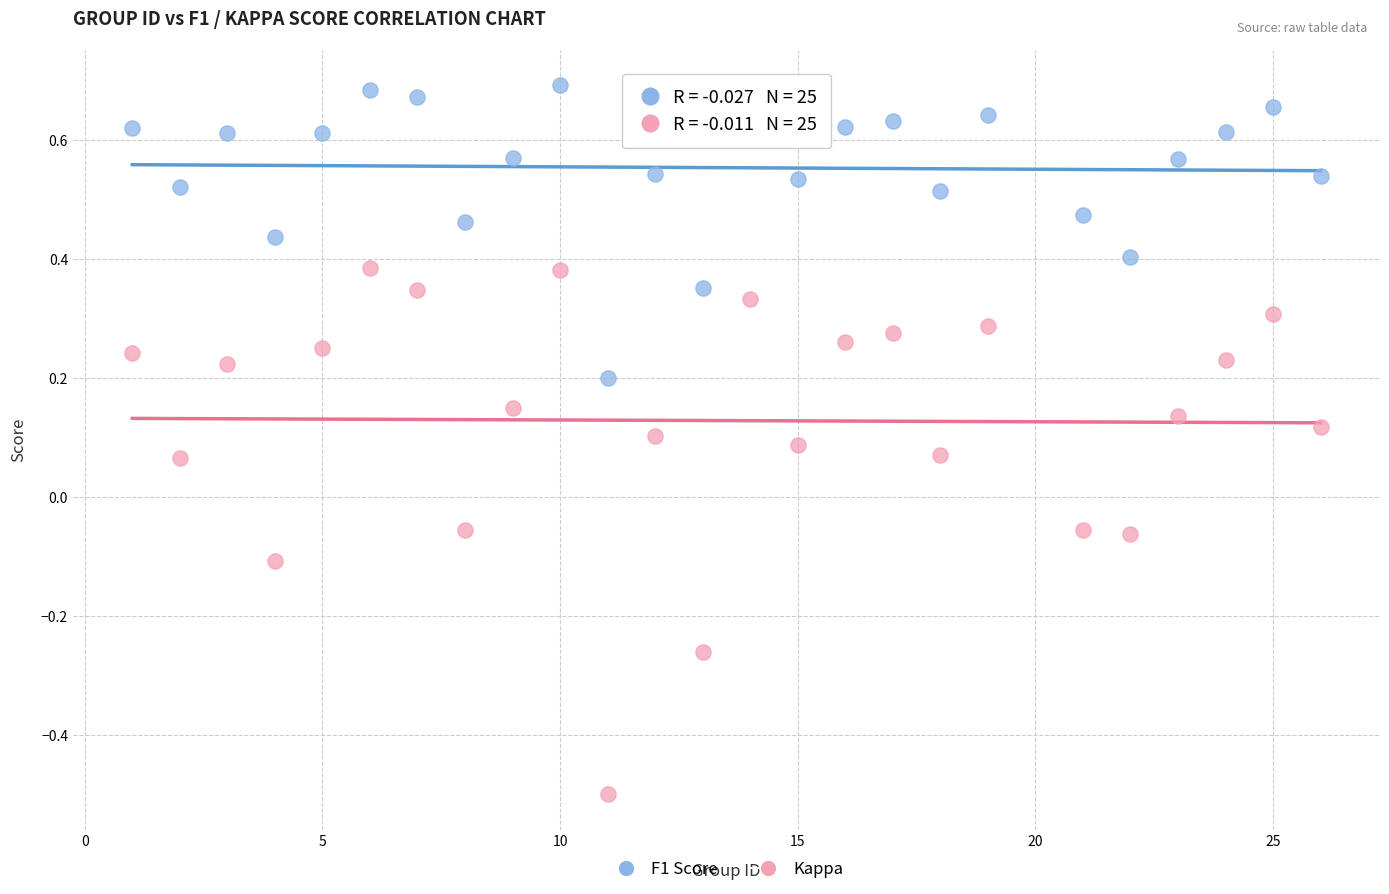

Which series contains the highest Y value?

F1 Score